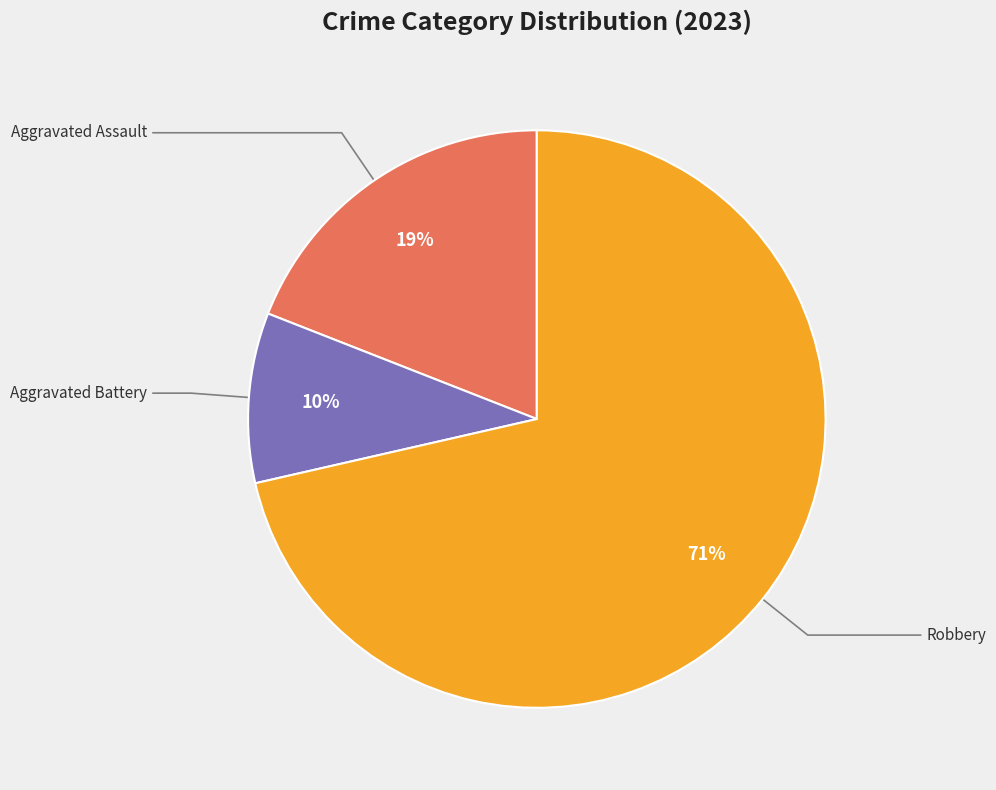

How many segments does this pie chart have?

3